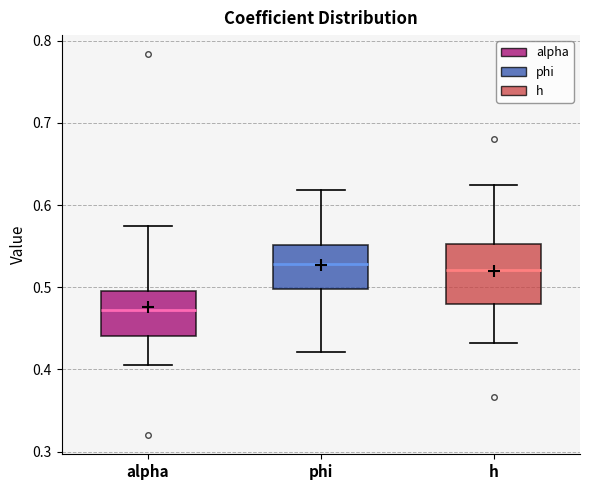

Which box is the tallest, from its lower edge to its upper edge?

h